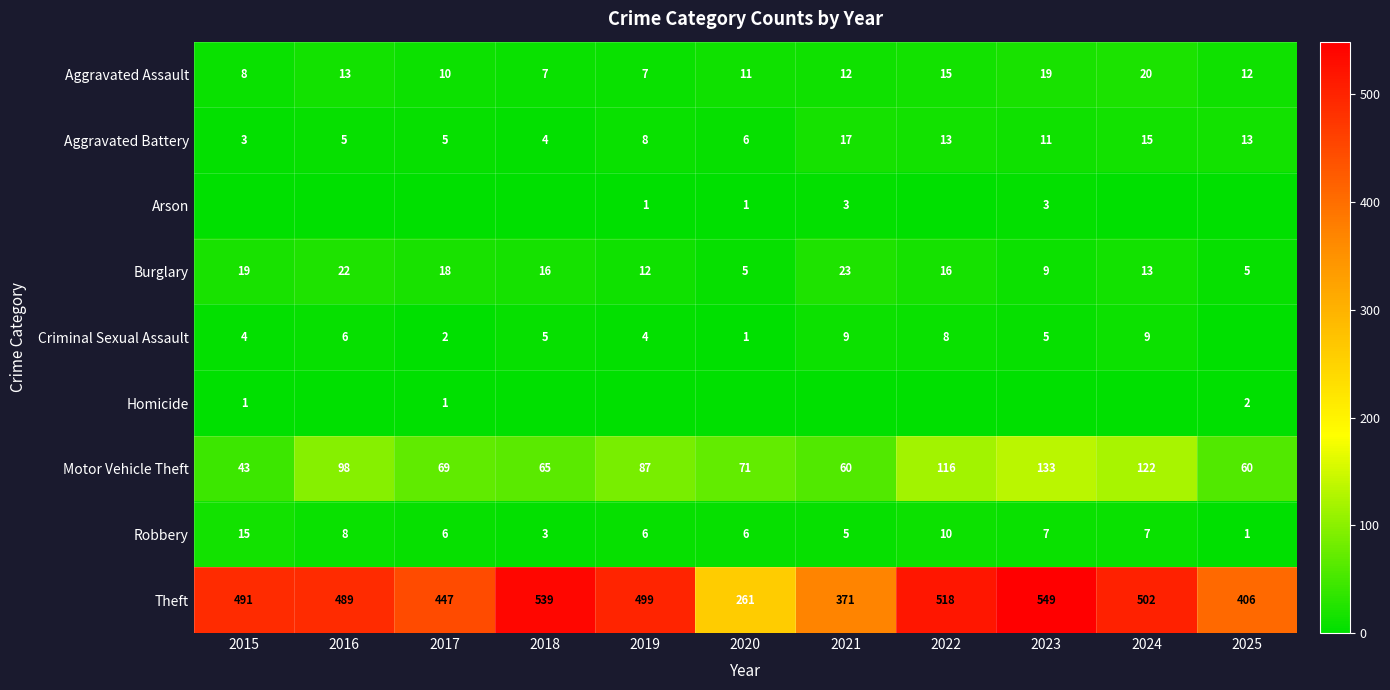

At how many categories does at least one series exceed 414?

8